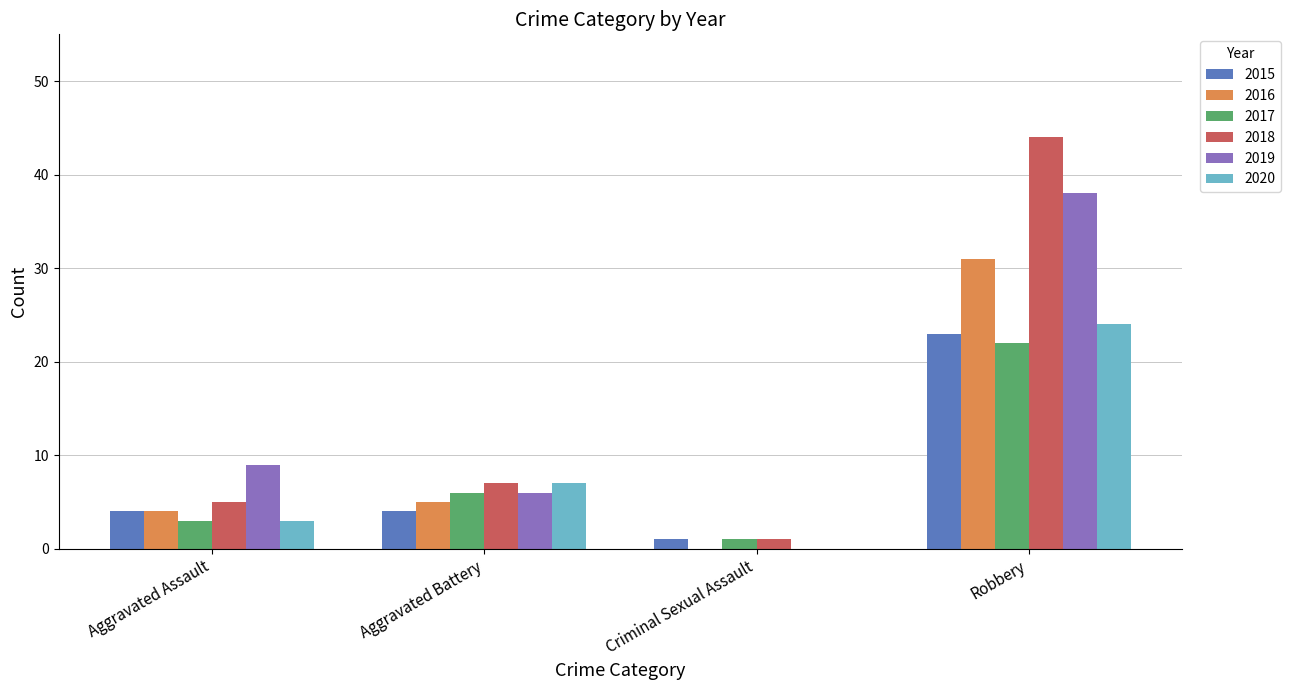

What is the maximum value for 2020?

24